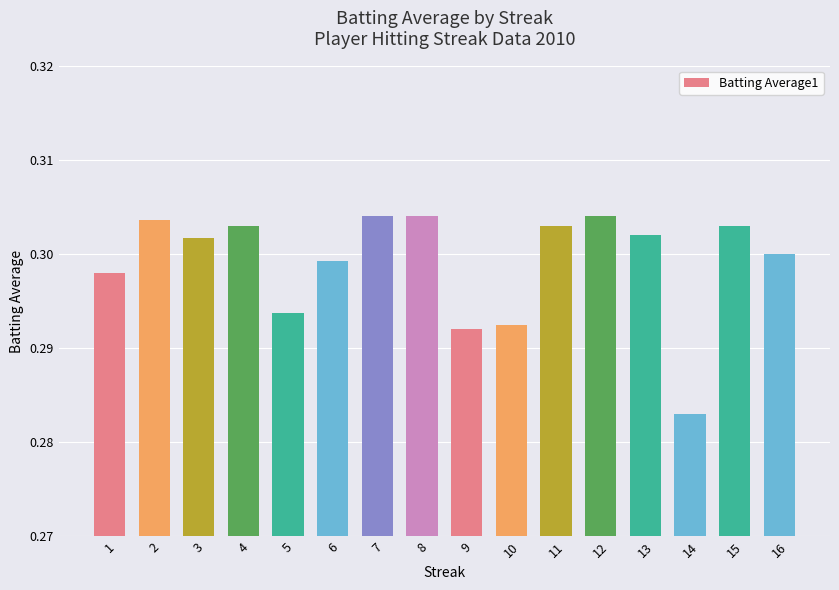

How many values are between 0 and 1?

16